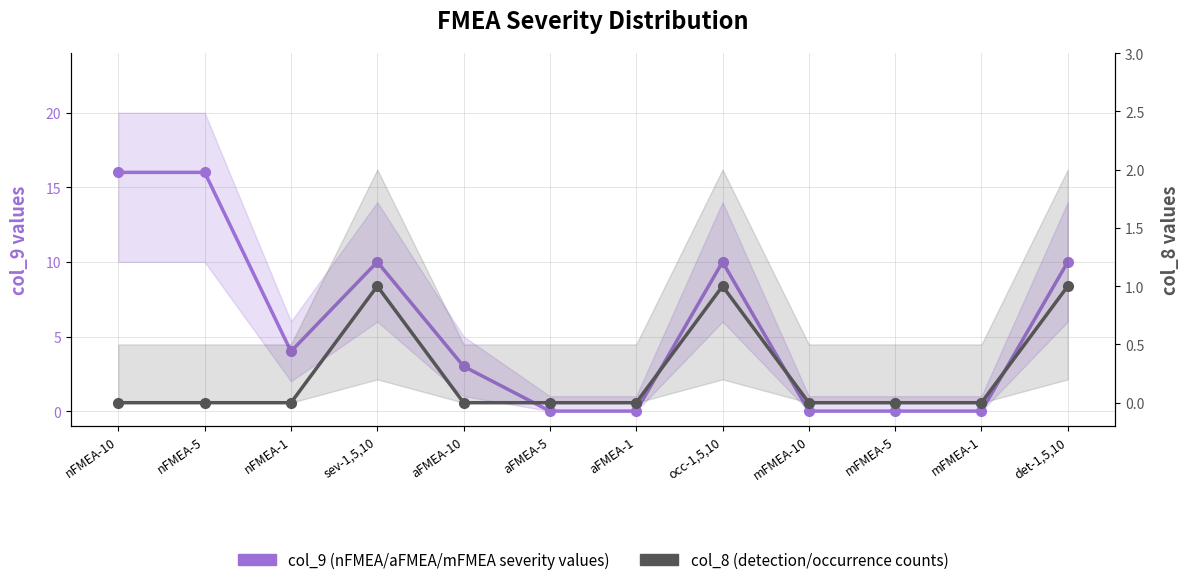

What is the label of the 3rd point from the right?

mFMEA-5